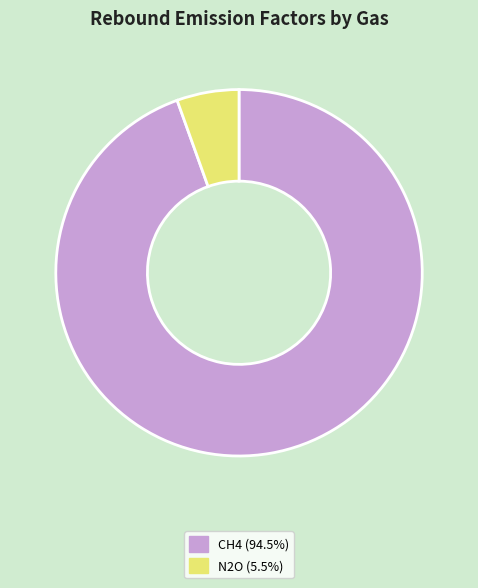

Between N2O and CH4, which is larger?

CH4